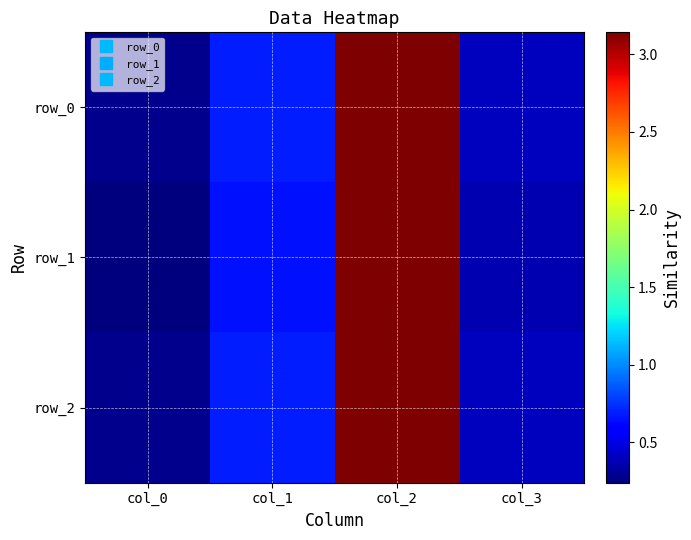

Between col_0 and col_2, which series saw the biggest shift?

row_1